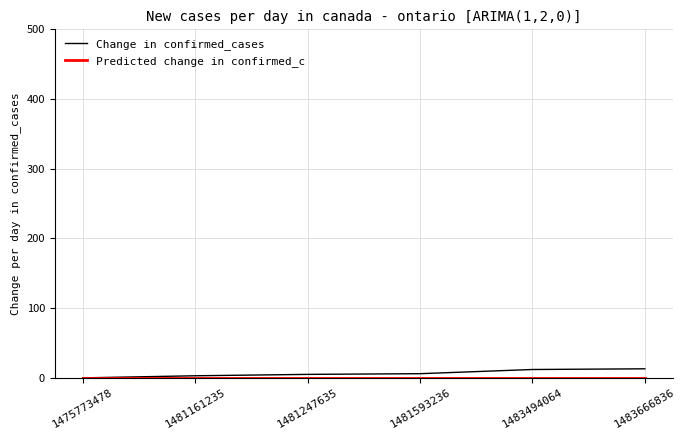

How many lines are shown in the chart?

2